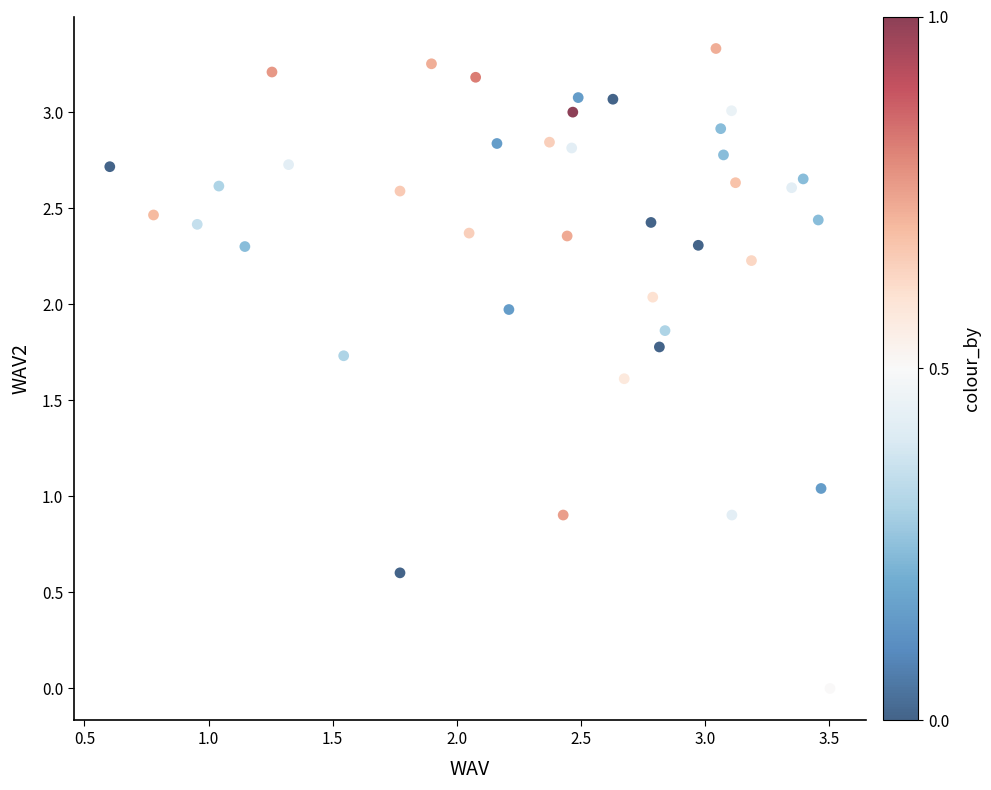

Count the number of points in this scatter plot.

40